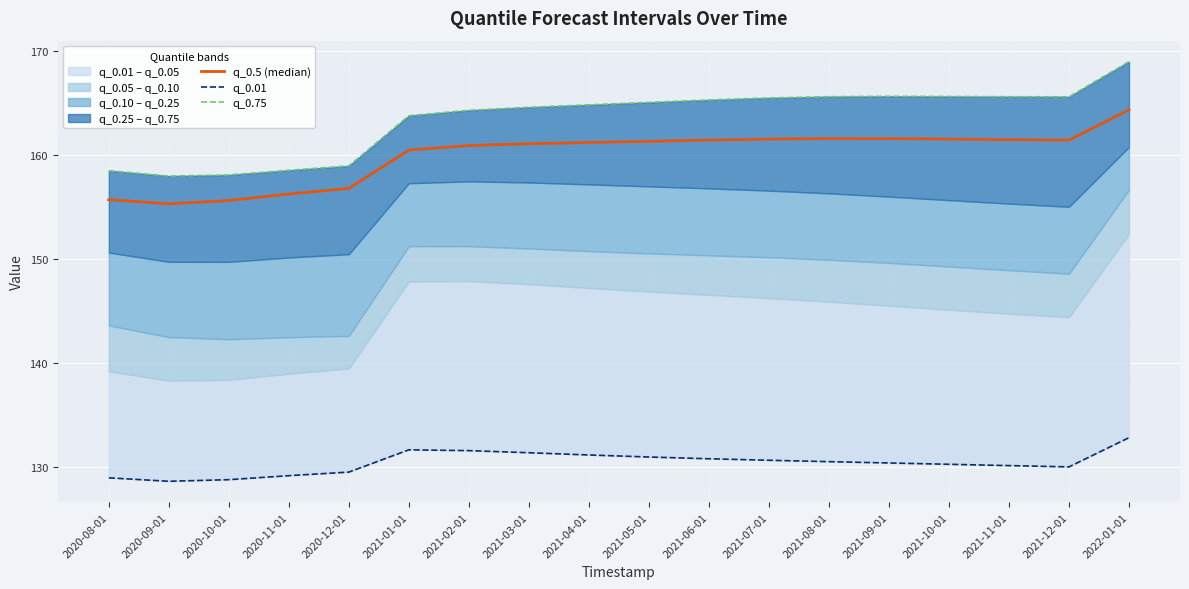

Which series has the widest spread of values?

q_0.75